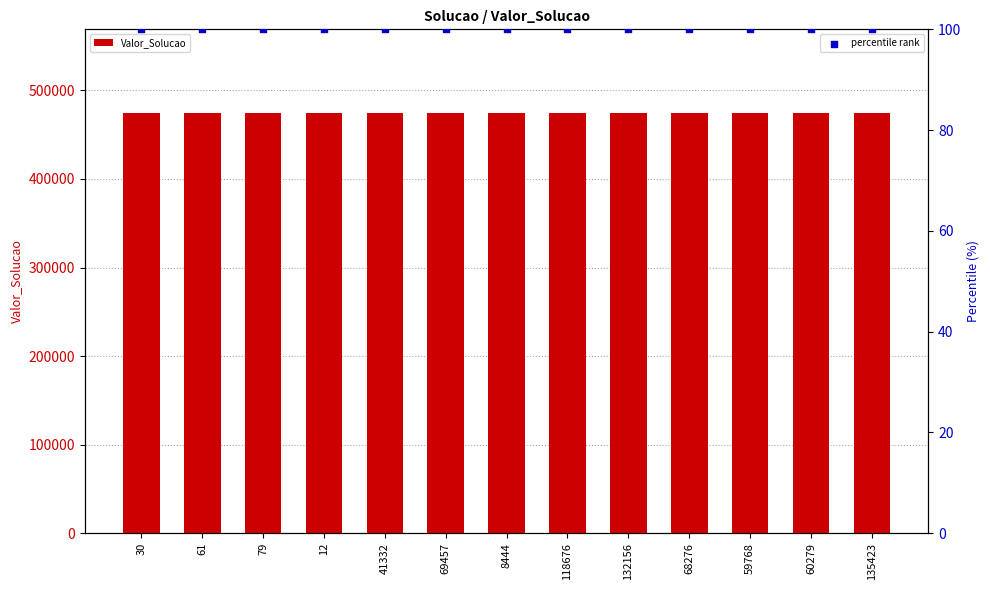

What are all the series names shown in the legend?

Valor_Solucao, percentile rank